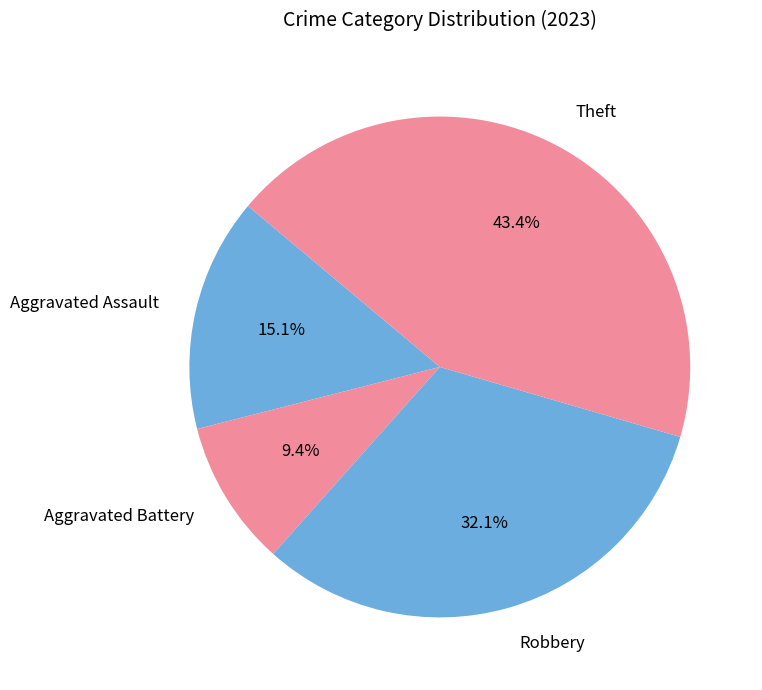

Is Robbery the majority of the pie?

No